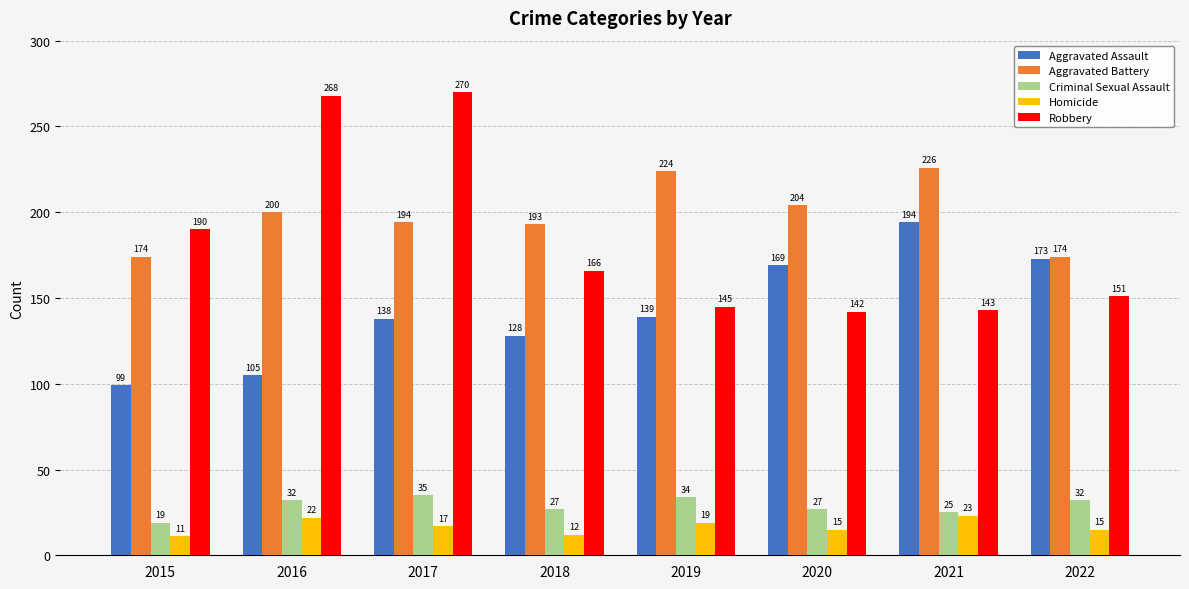

What is the total value across all series at 2020?

557